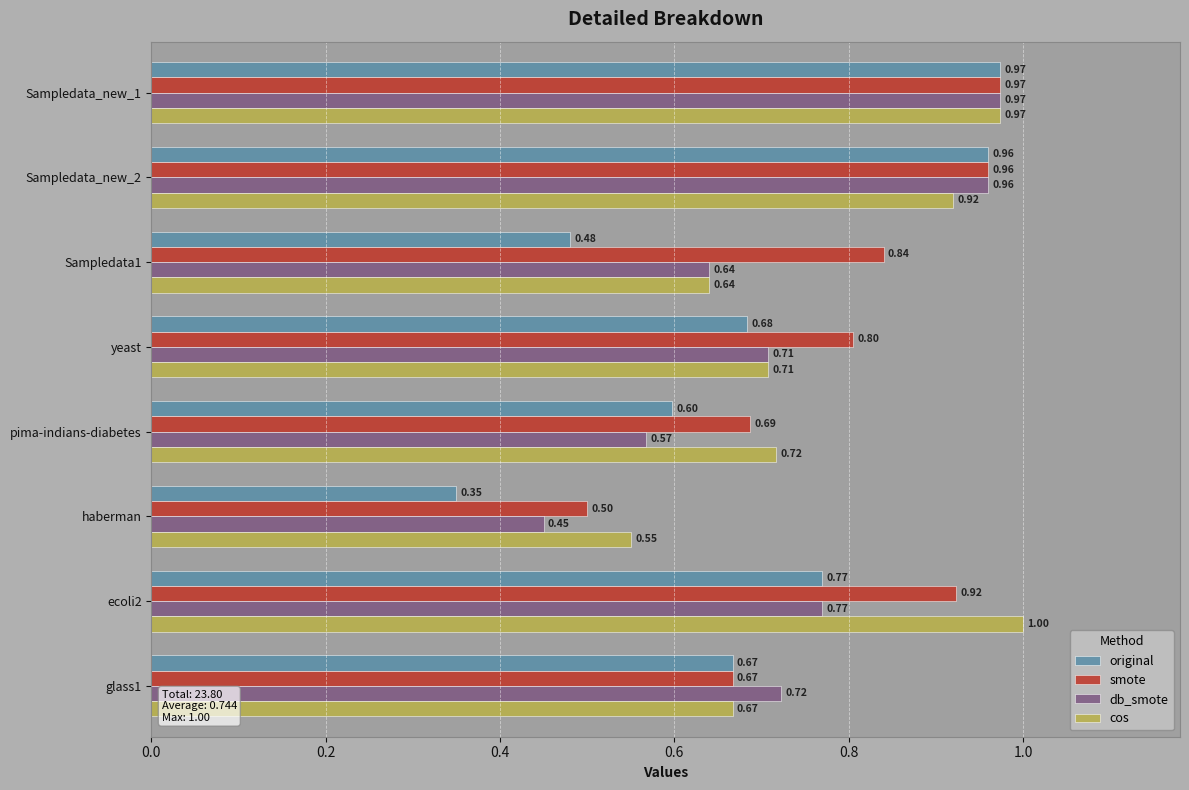

What are all the series names shown in the legend?

original, smote, db_smote, cos